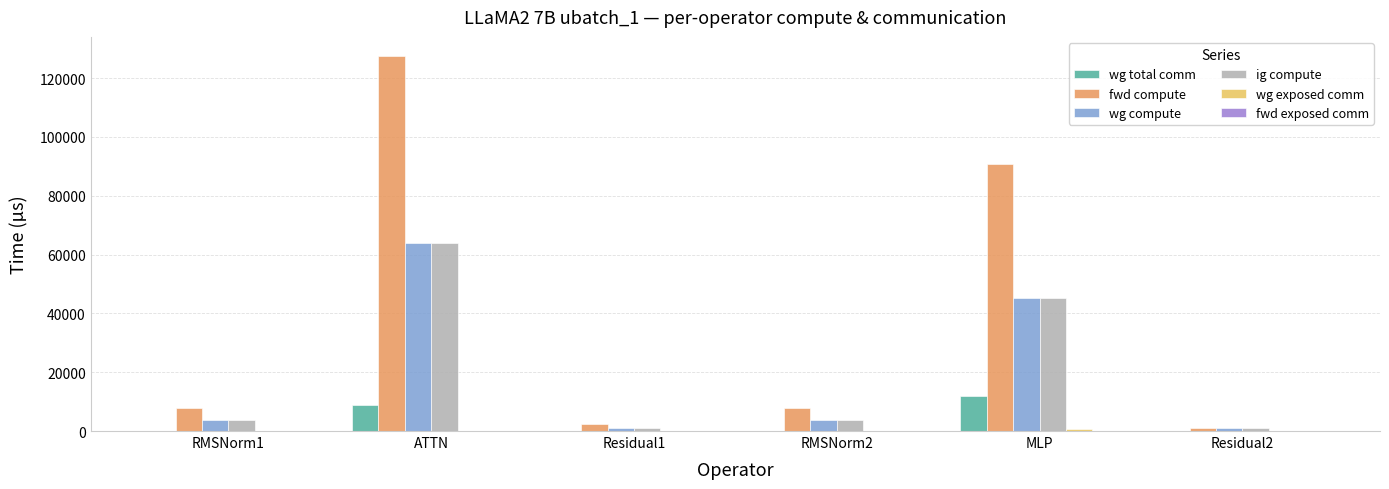

How many groups of bars are there?

6